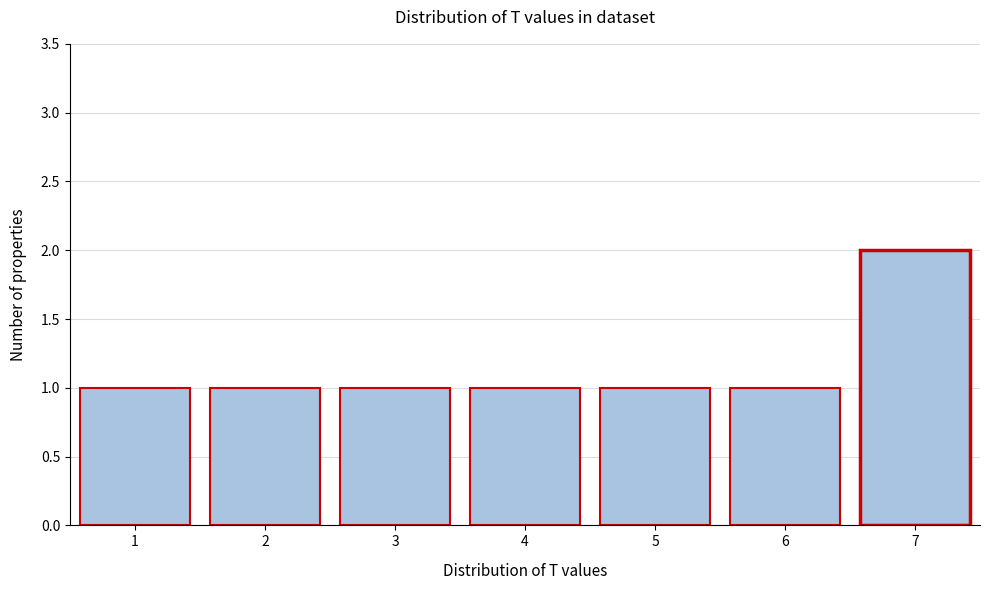

Reading right to left, what are all the values shown in this chart?

2	1	1	1	1	1	1